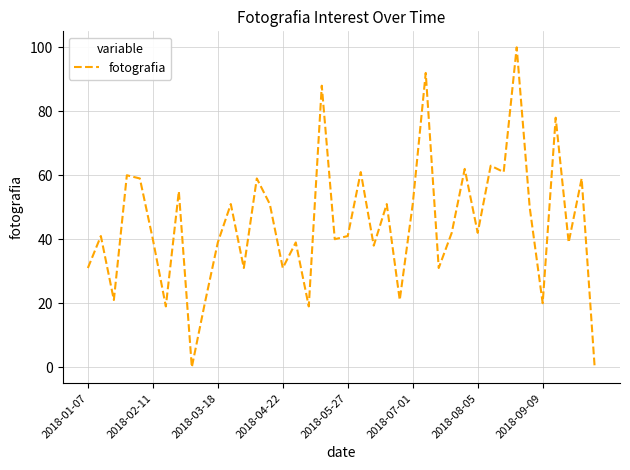

What is the maximum value shown in the chart?

100